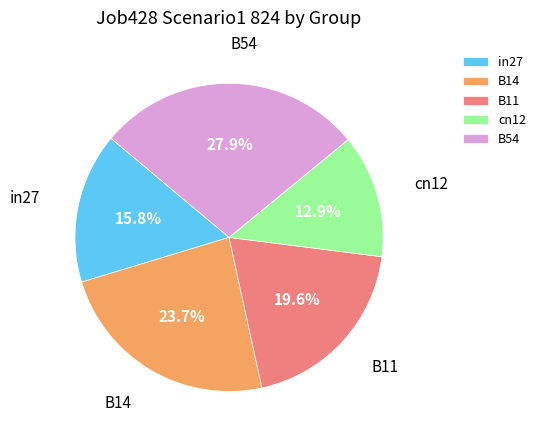

To the nearest percent, what portion does B54 represent?

28%